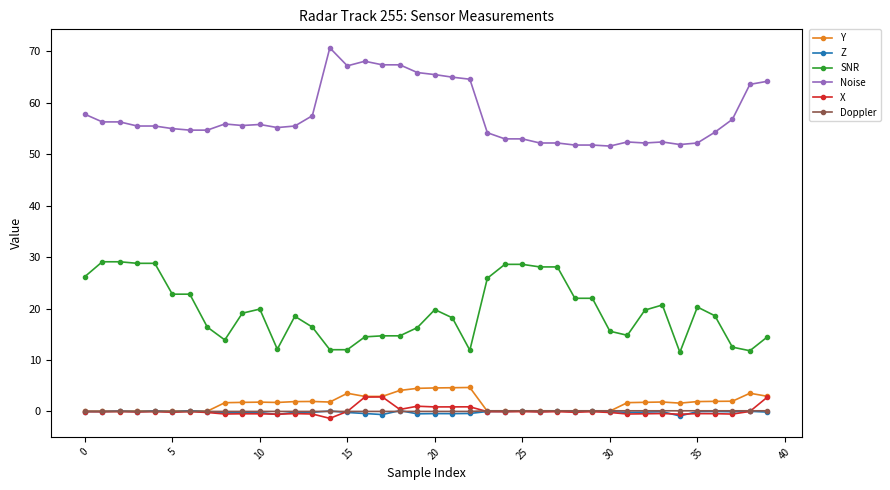

How many categories are shown in the chart?

40